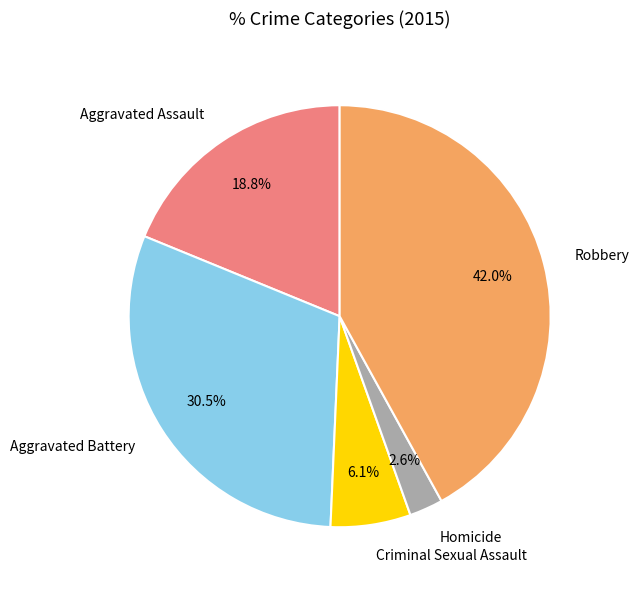

What percentage is the Robbery slice, to the nearest percent?

42%